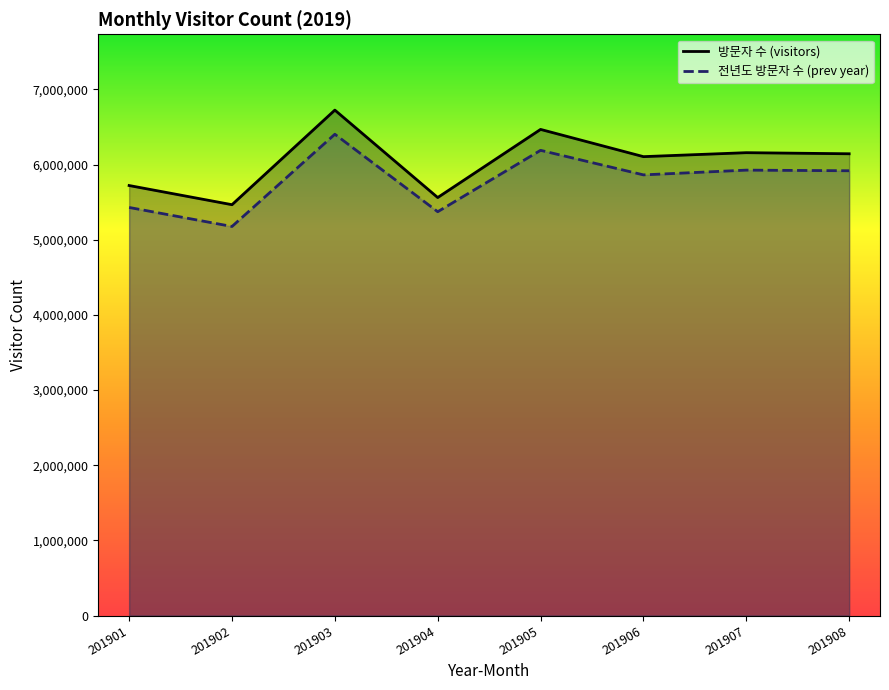

Which series has the largest range (max minus min)?

visitors_line